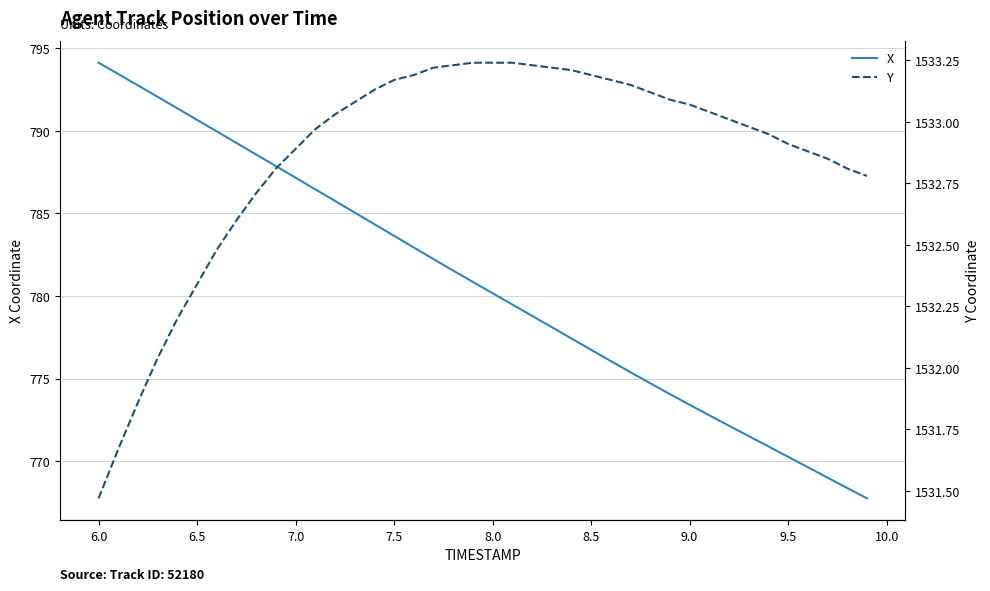

Does the chart display data point markers on the line(s)?

No